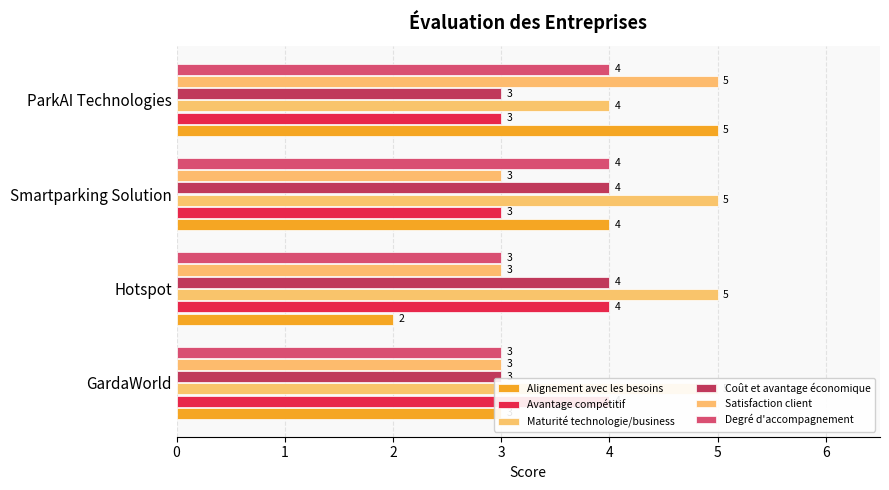

Is it true that Alignement avec les besoins equals 3 at Hotspot?

False